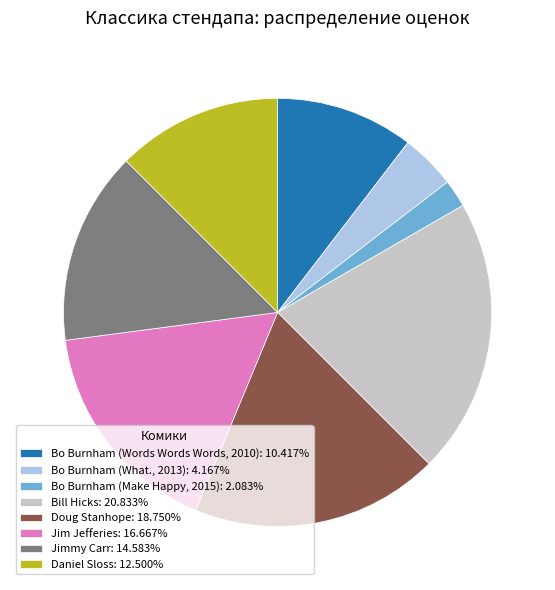

Is the sum of Bo Burnham (Make Happy, 2015): 2.083% and Daniel Sloss: 12.500% greater than half?

No